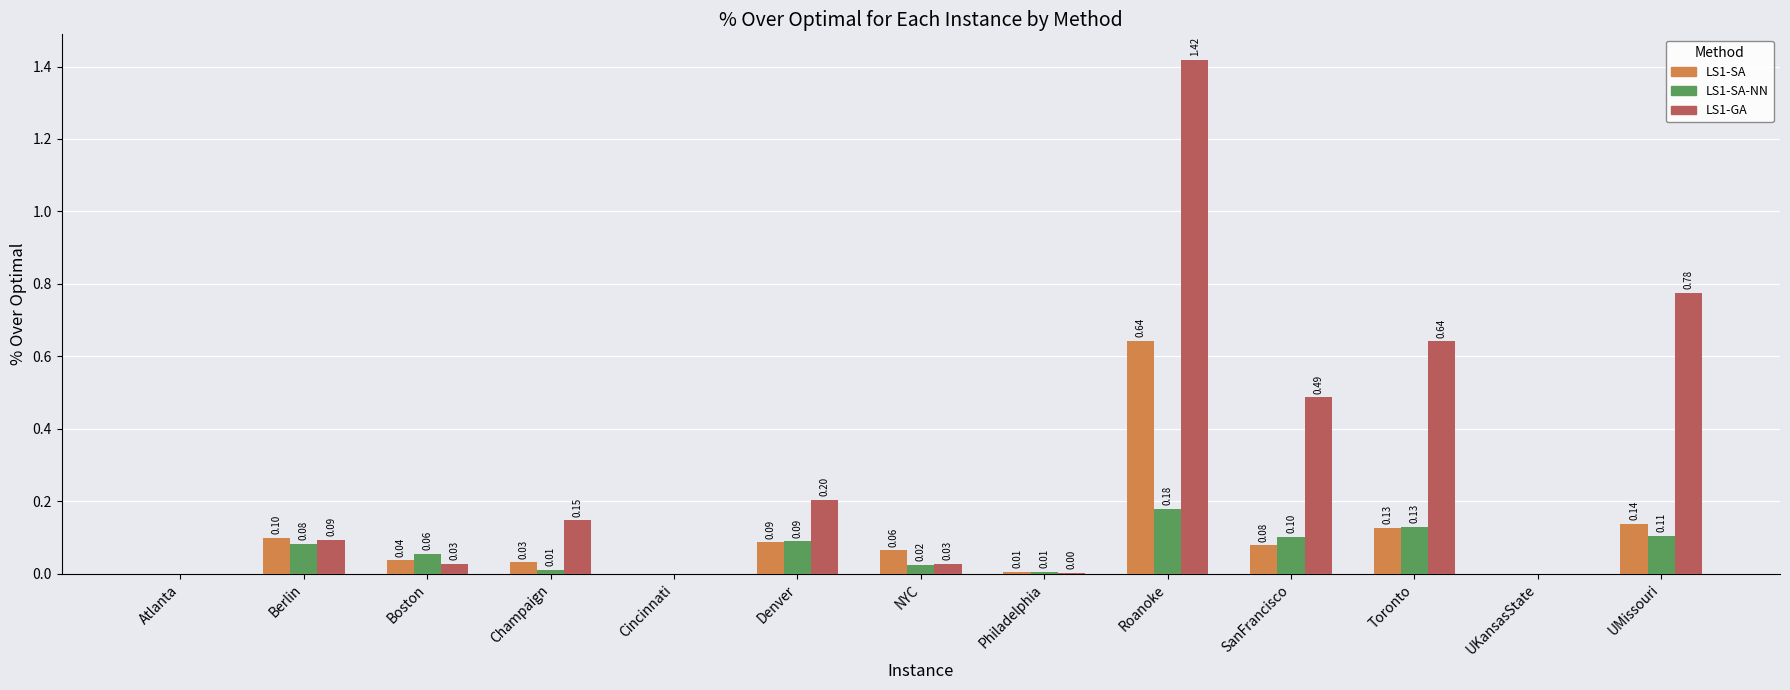

What is the sum of all LS1-SA values?

1.3